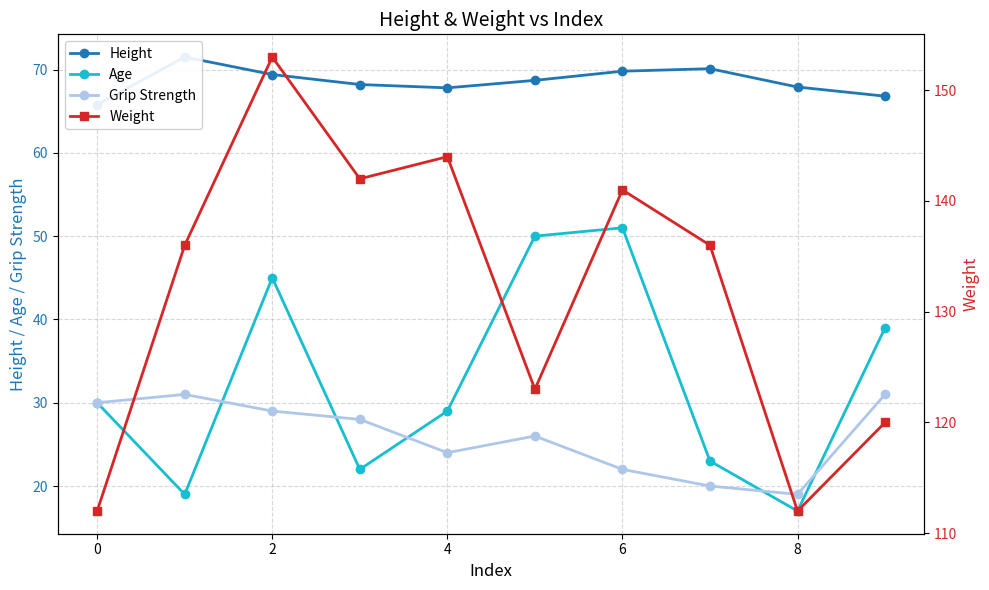

At how many categories does at least one series exceed 123?

6